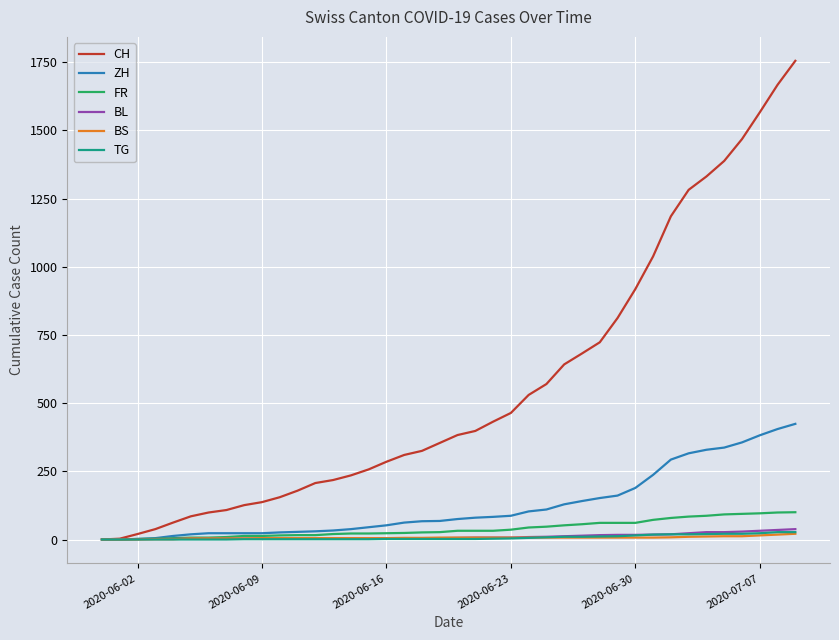

Which series has the largest total across all categories?

CH